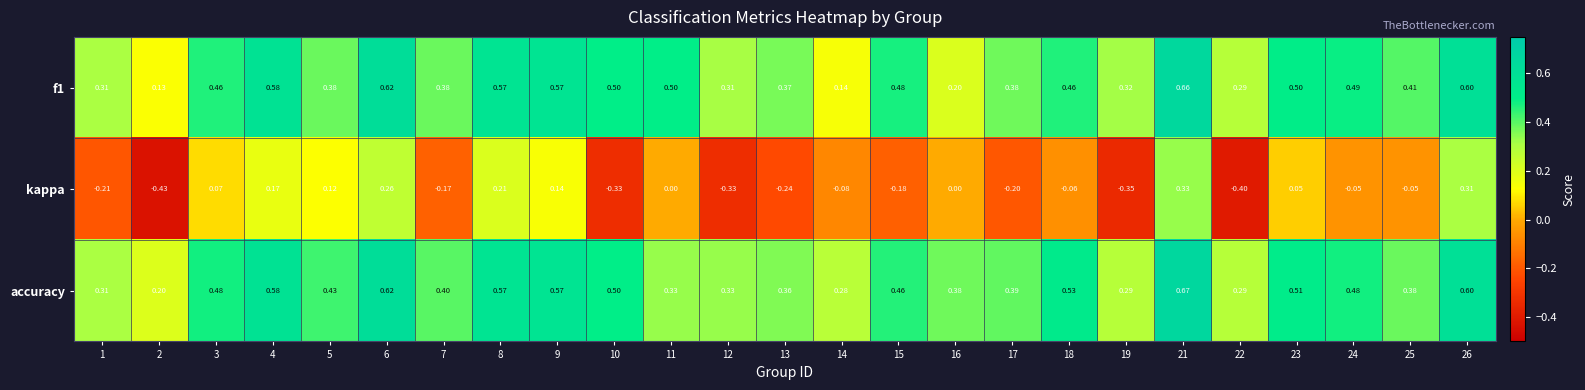

Is the value of accuracy at 19 greater than the value of f1 at 24?

No